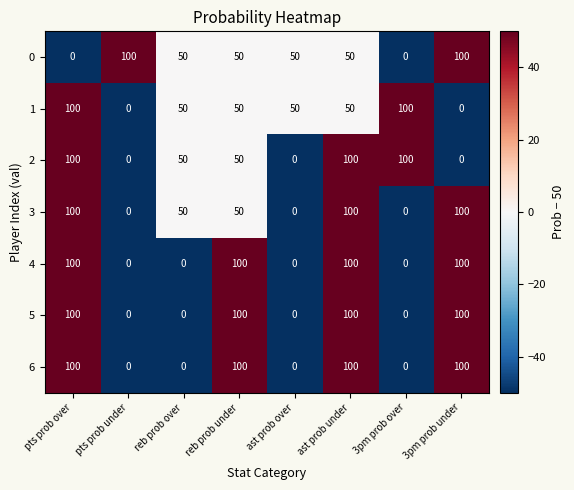

Is the value of 2 at pts prob under greater than the value of 6 at reb prob under?

No